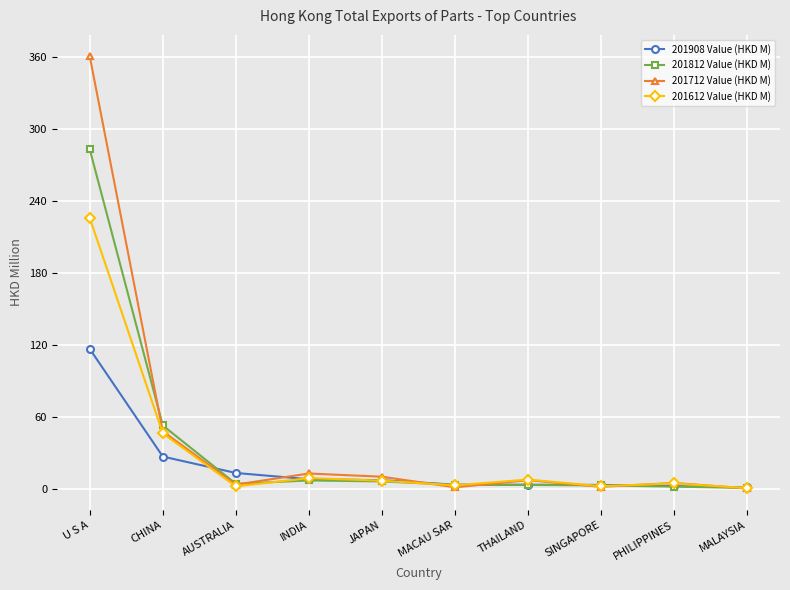

Which series has the widest spread of values?

201712 Value (HKD M)